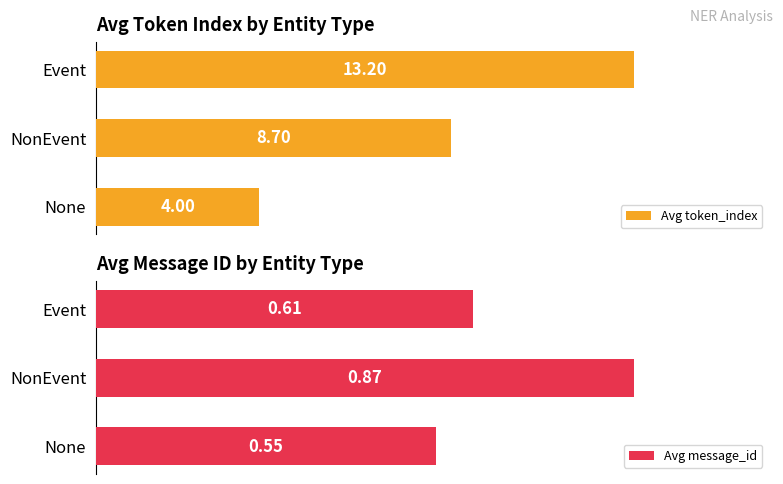

At which label is Avg token_index closest to 8?

NonEvent